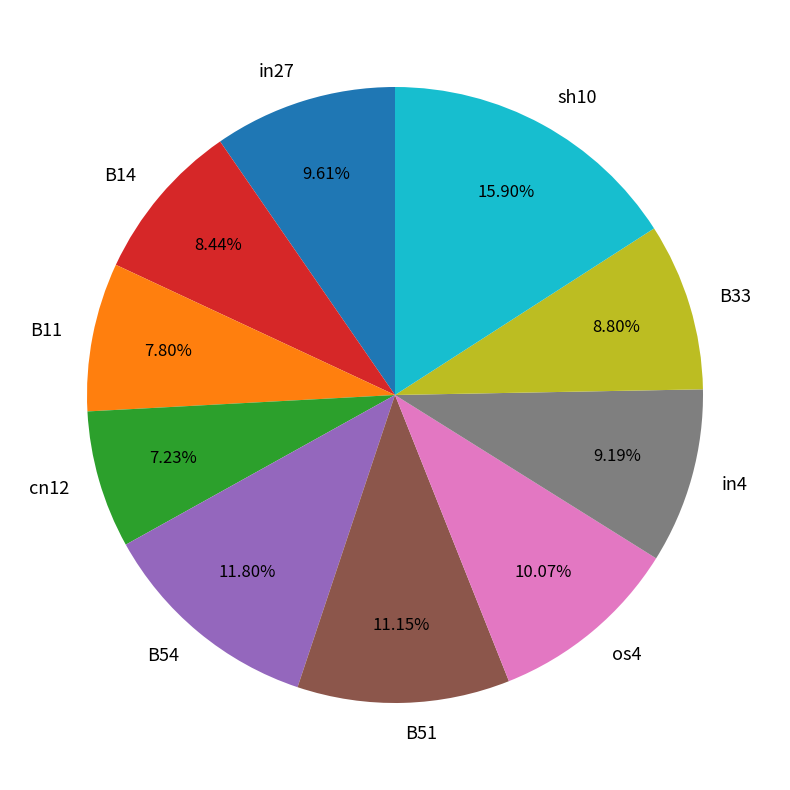

To the nearest percent, what is the difference between the largest and smallest slice percentages?

9%